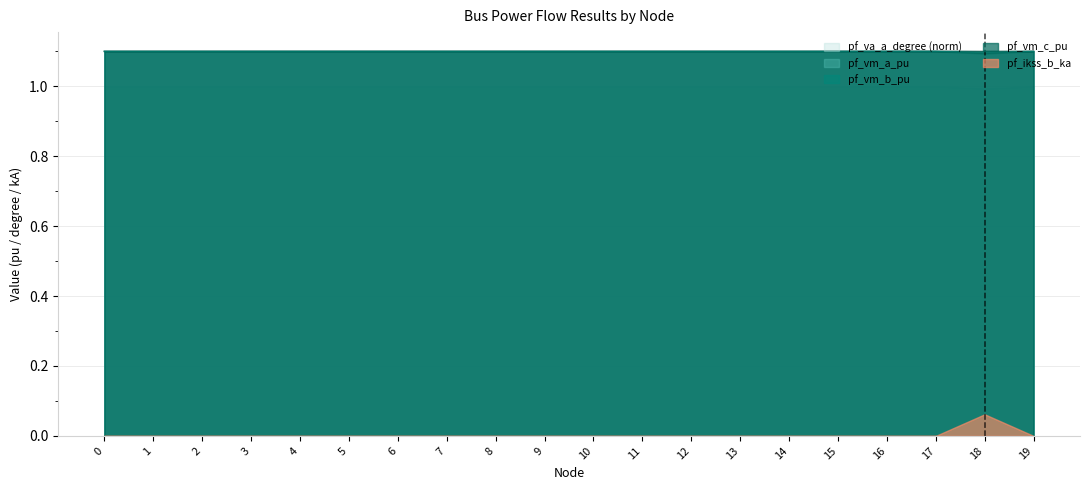

True or false: pf_vm_b_pu and pf_va_a_degree intersect in this chart.

False